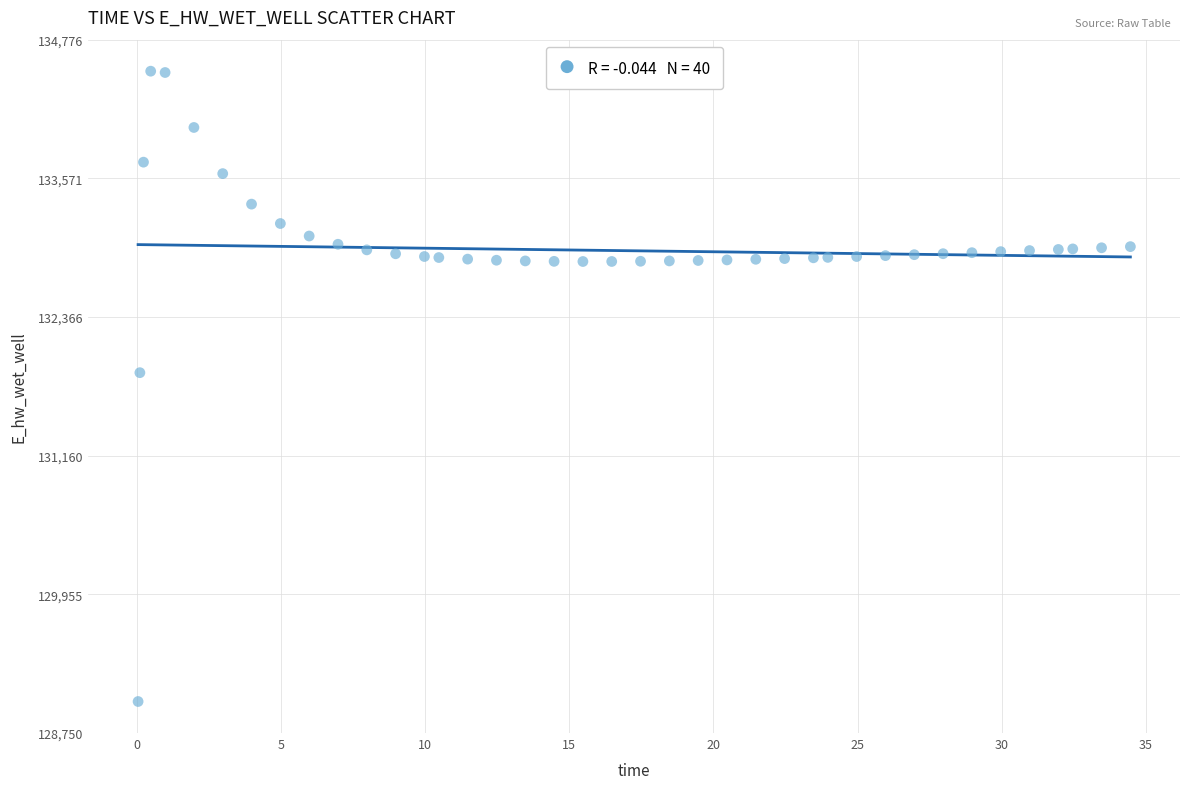

What is the range of X values (max minus min)?

34.4